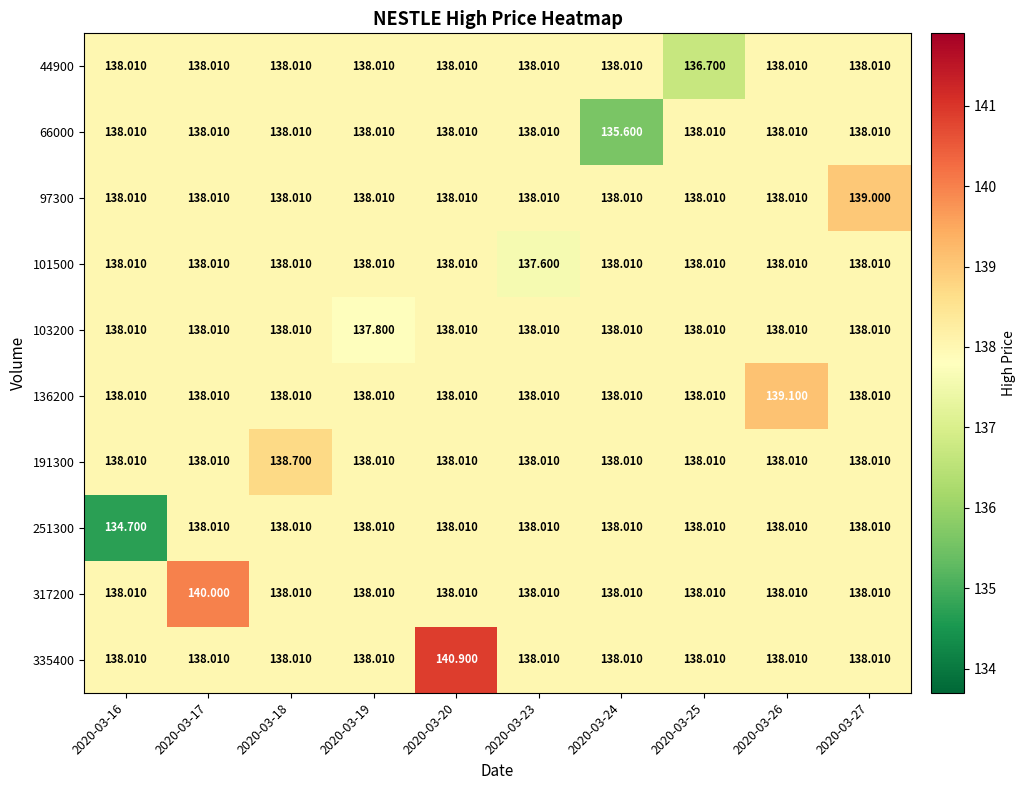

At which category is the sum across all series the highest?

2020-03-20